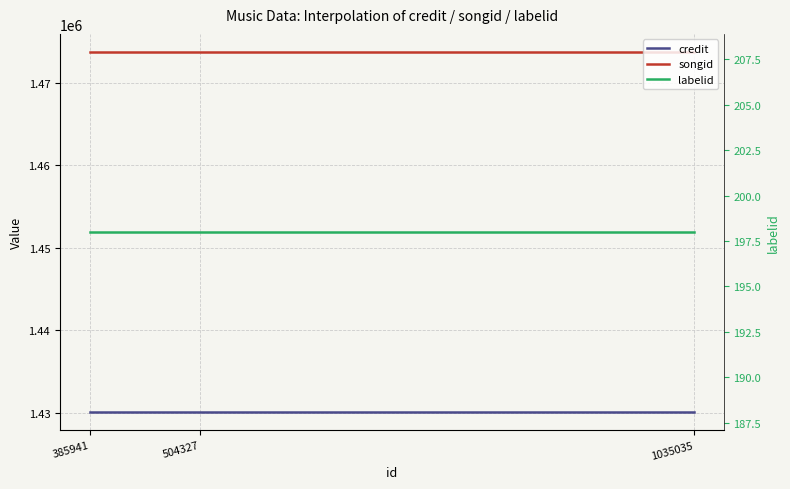

At 385941, list the series in order from smallest to largest.

labelid, credit, songid